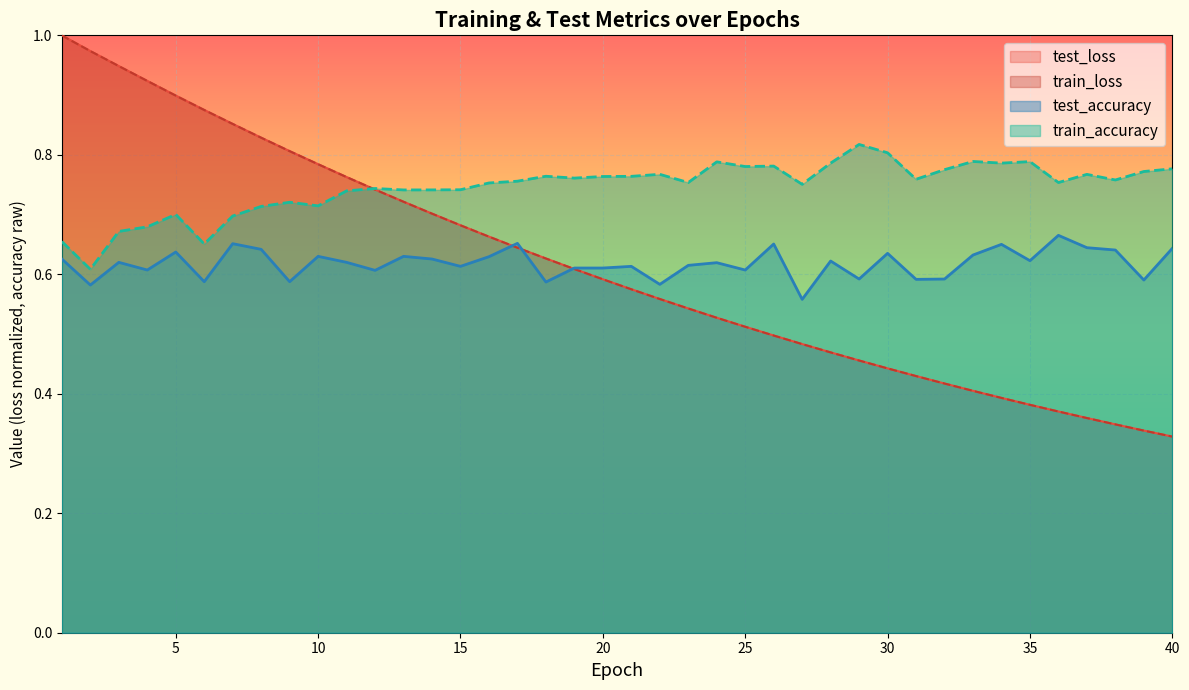

What is the difference between the test_accuracy values at 6 and 40?

0.1